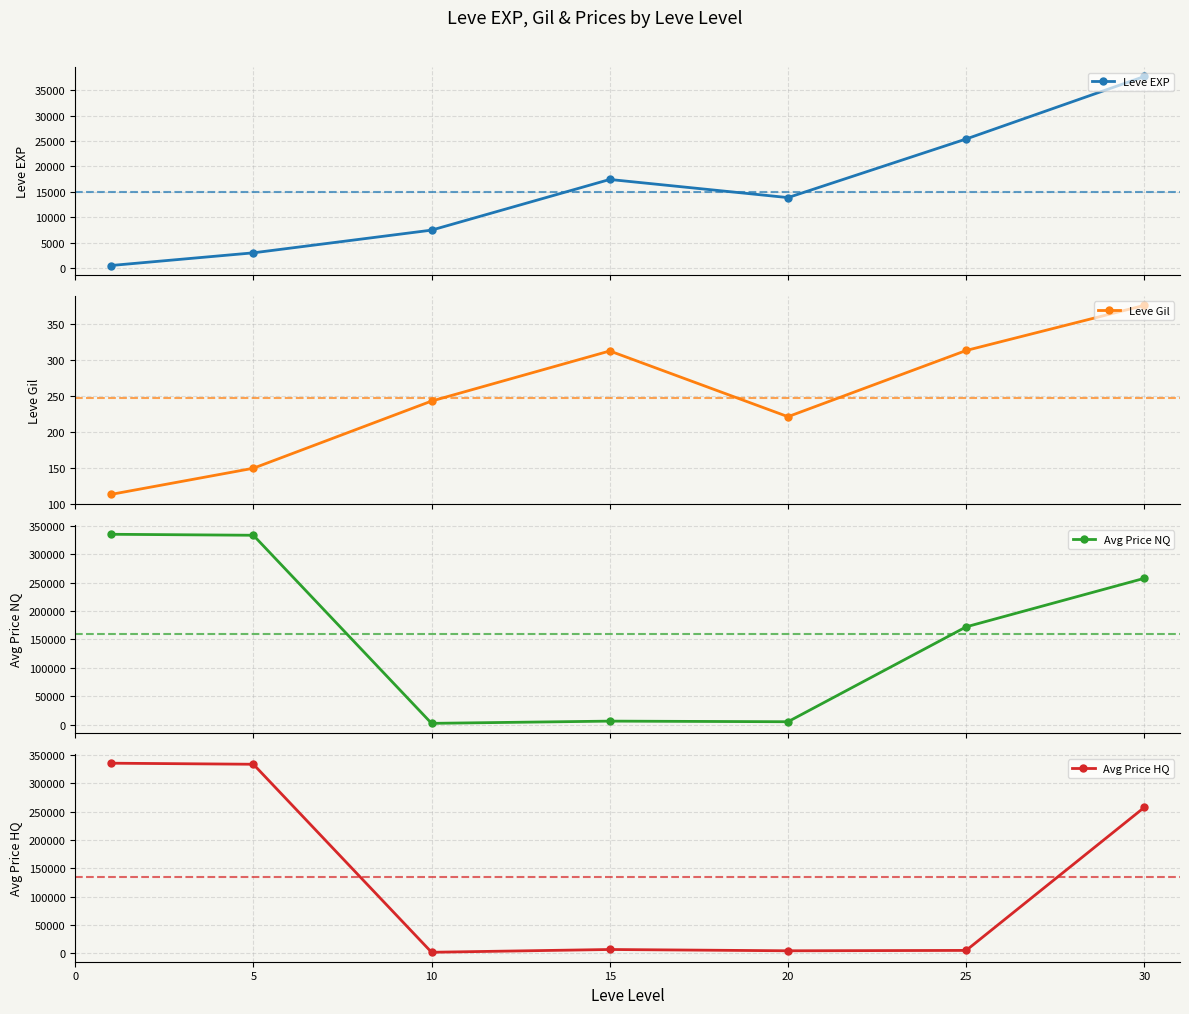

Read the Leve EXP value at 20.

13876.7